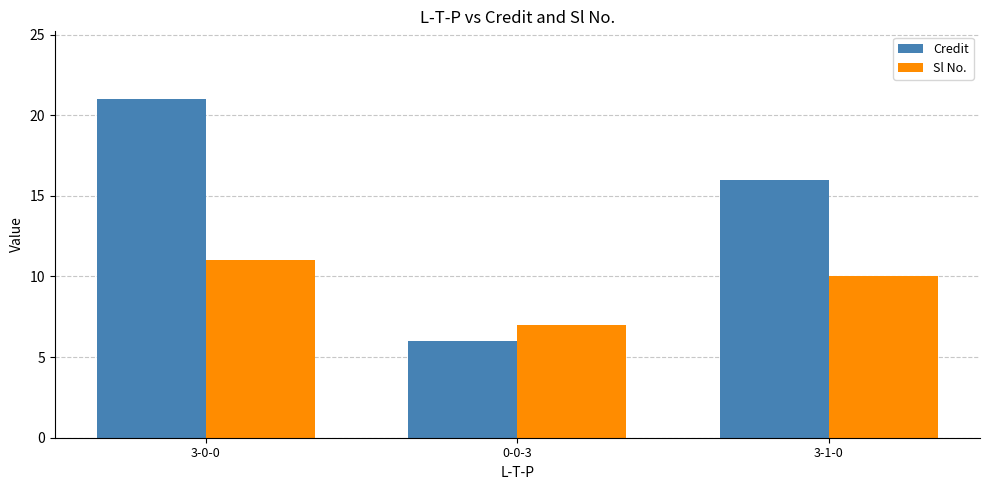

Reading left to right, transcribe all the data shown in this chart.

Credit: 3-0-0=21	0-0-3=6	3-1-0=16
Sl No.: 3-0-0=11	0-0-3=7	3-1-0=10